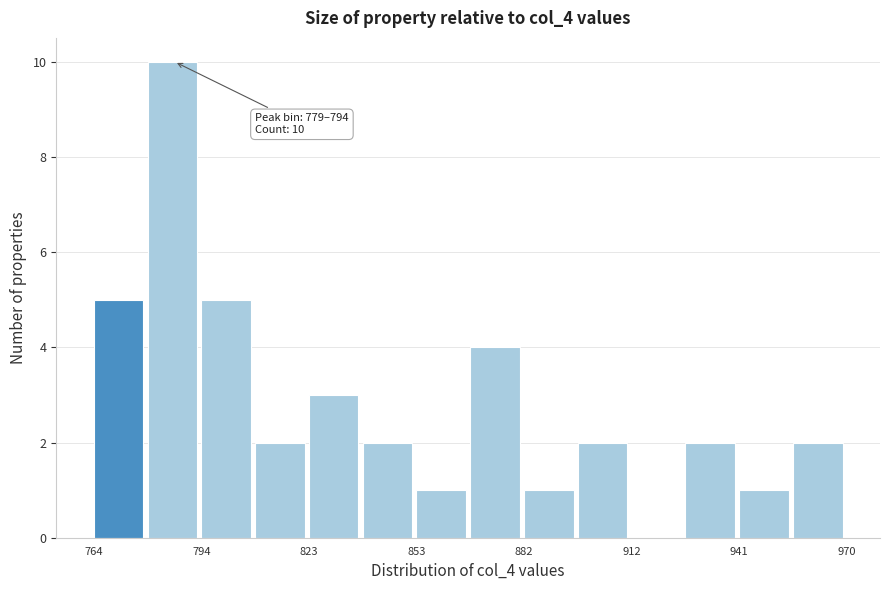

Around what value on the x-axis is the tallest bar? Give the approximate position of its centre, as read against the axis.

785